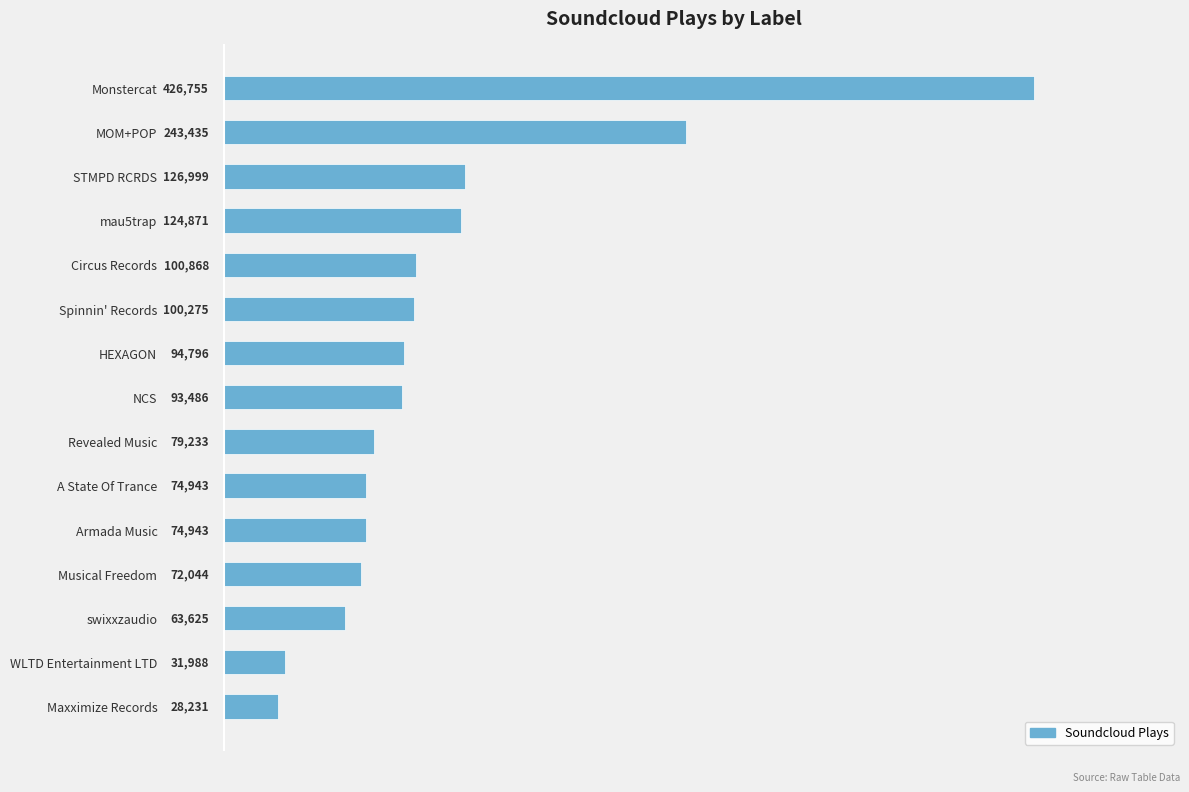

What is the greatest value displayed?

426755